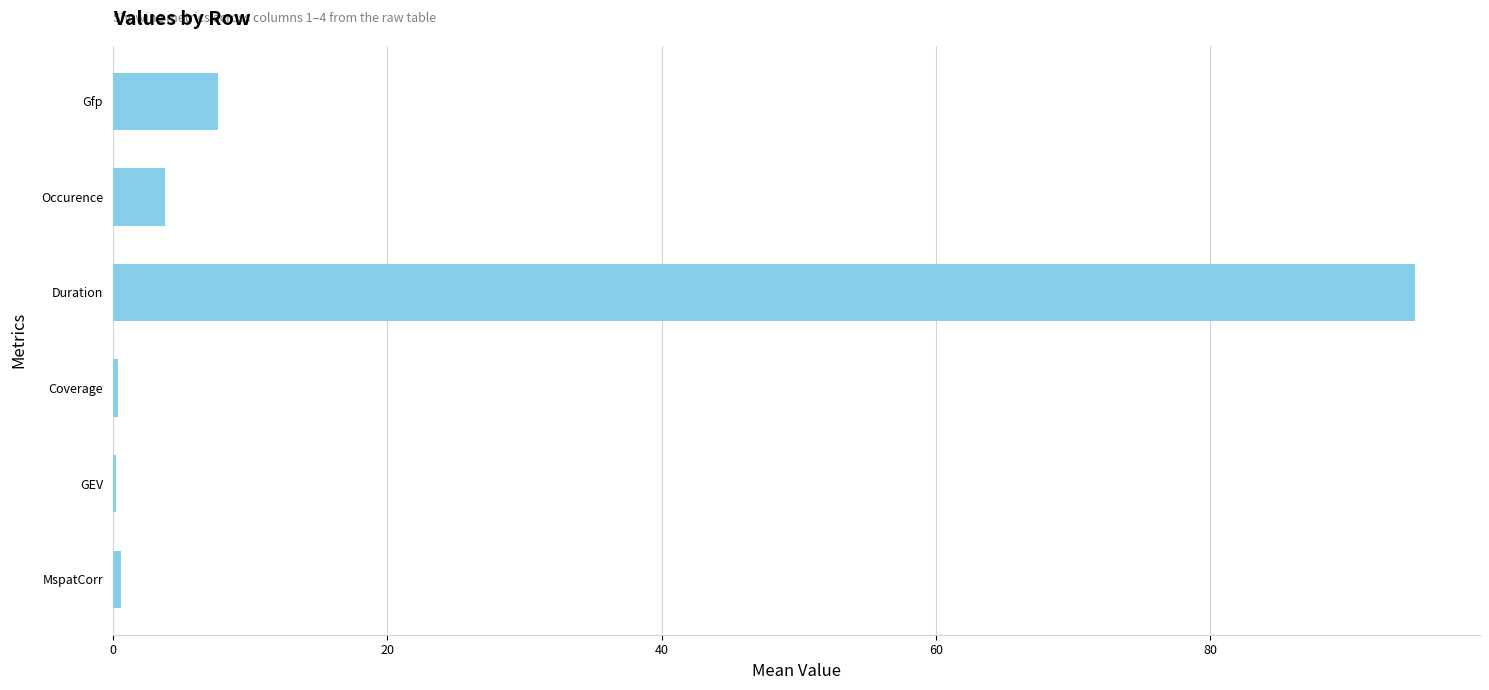

What is the approximate value at Duration?

94.9